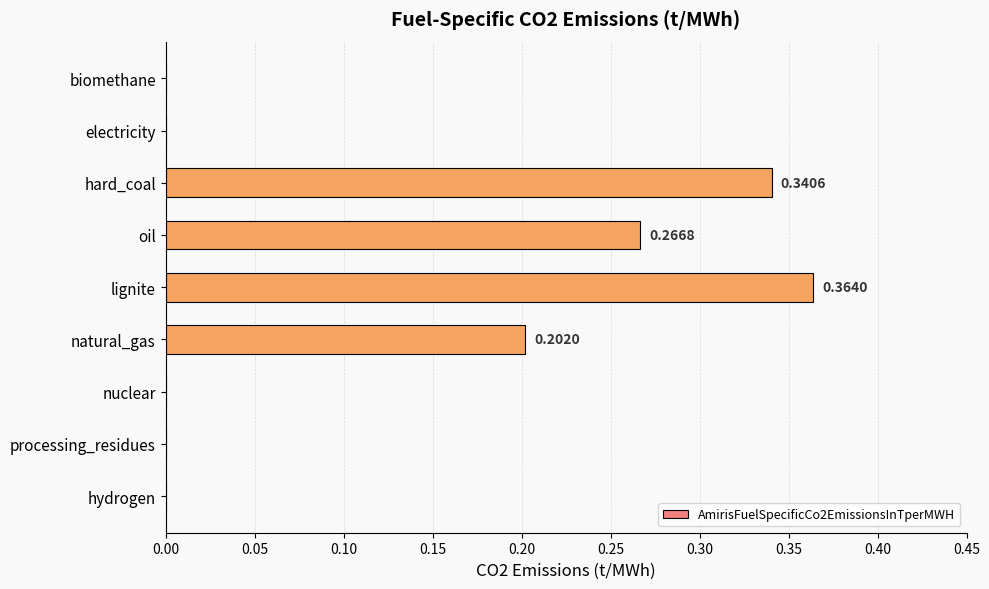

What is the sum of all values?

1.2